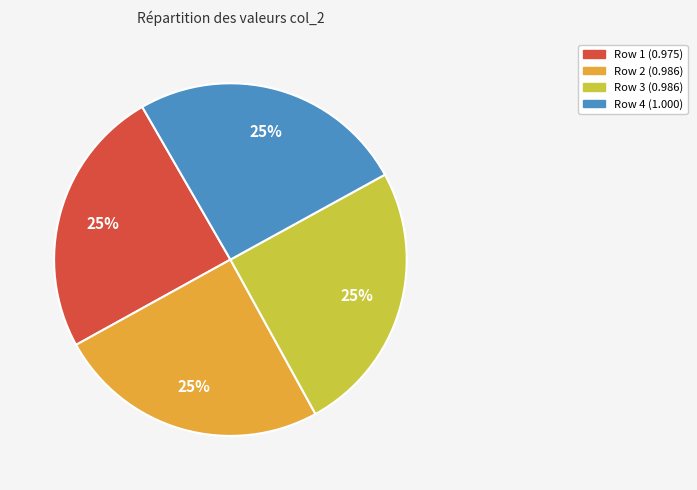

Does any single category account for the majority?

No